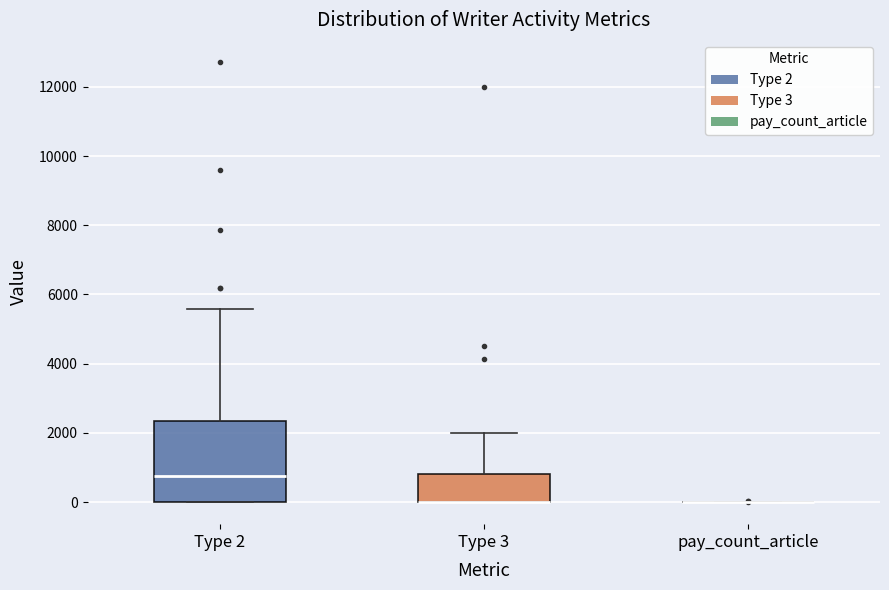

Reading left to right, read every box against the y-axis: the position of its median line, the range the box covers, and the ends of its whiskers. The values are not printed on the chart, so give them approximately, as read against the axis.

Type 2: median 800, box 0 to 2400, whiskers 0 to 5600
Type 3: median 0 (drawn on the box's lower edge), box 0 to 800, whiskers 0 to 2000
pay_count_article: box collapsed to a line at 0, whiskers 0 to 0